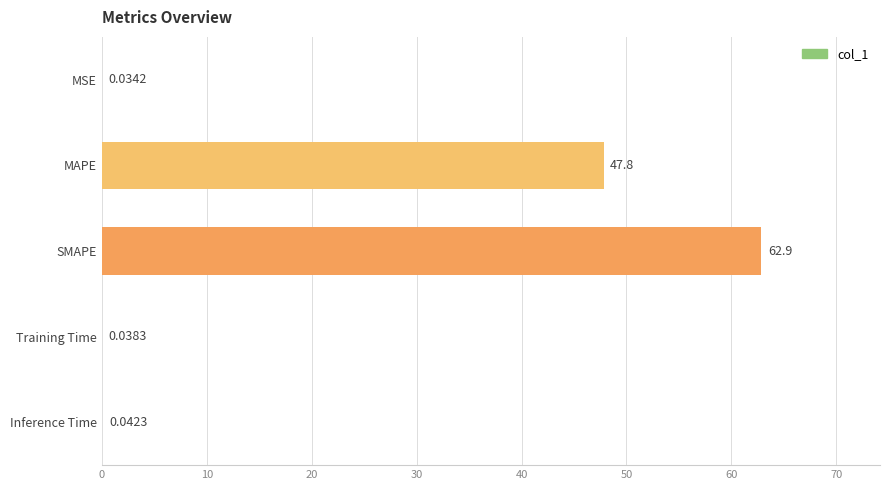

What is the ratio of the value at MAPE to the value at SMAPE?

0.8